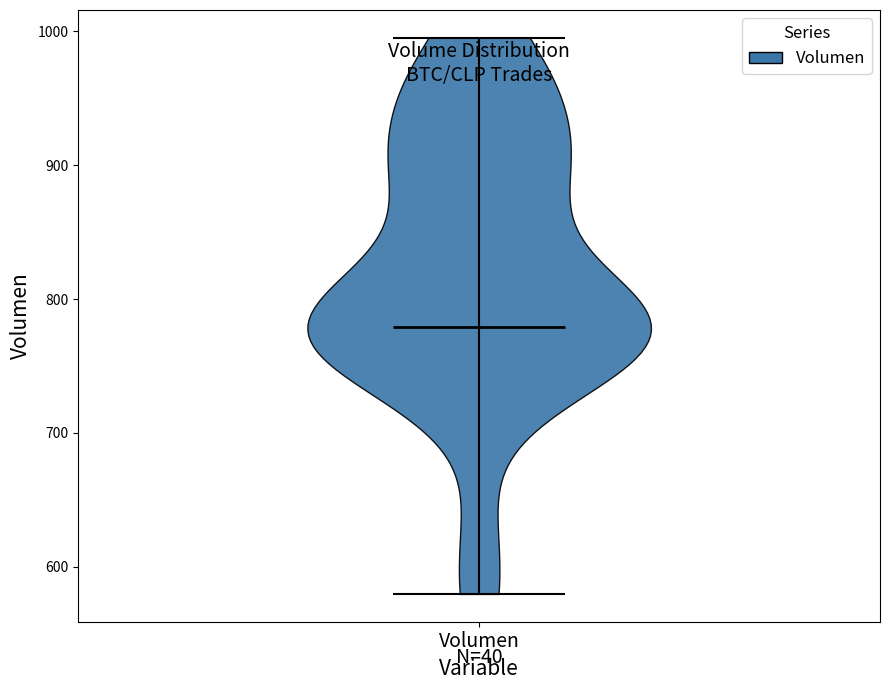

What is the lowest point the violin for Volumen reaches on the y-axis? The values are not printed on the chart, so give them approximately, as read against the axis.

580